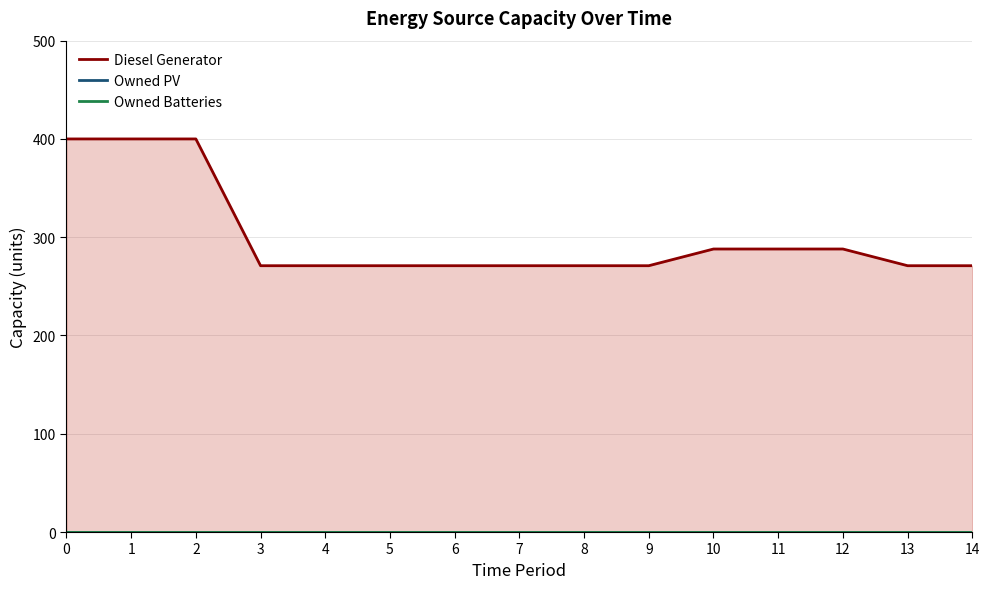

What is the total value across all series at 0?

400